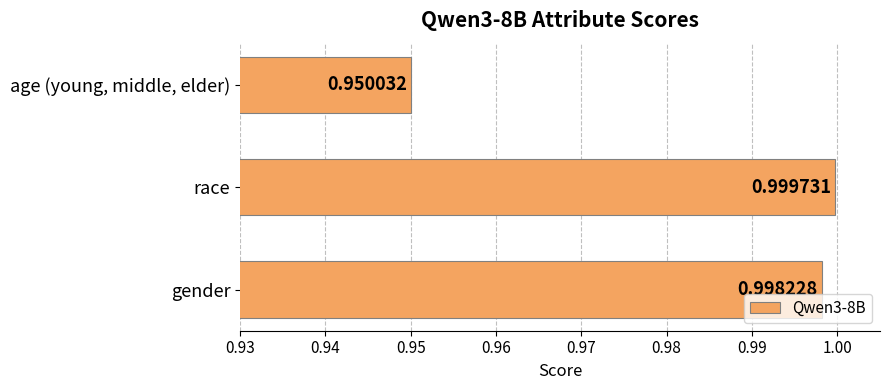

Which label corresponds to the largest value in the chart?

race